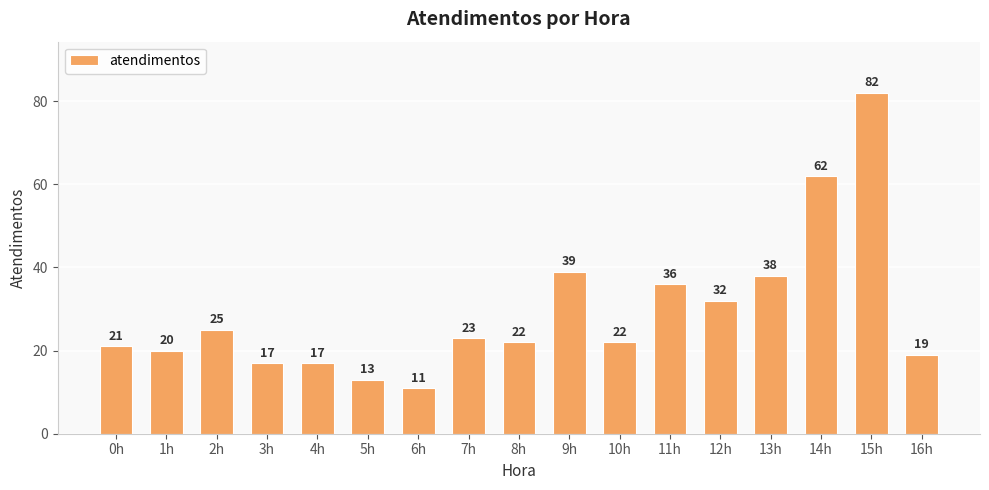

How many categories are shown in the chart?

17